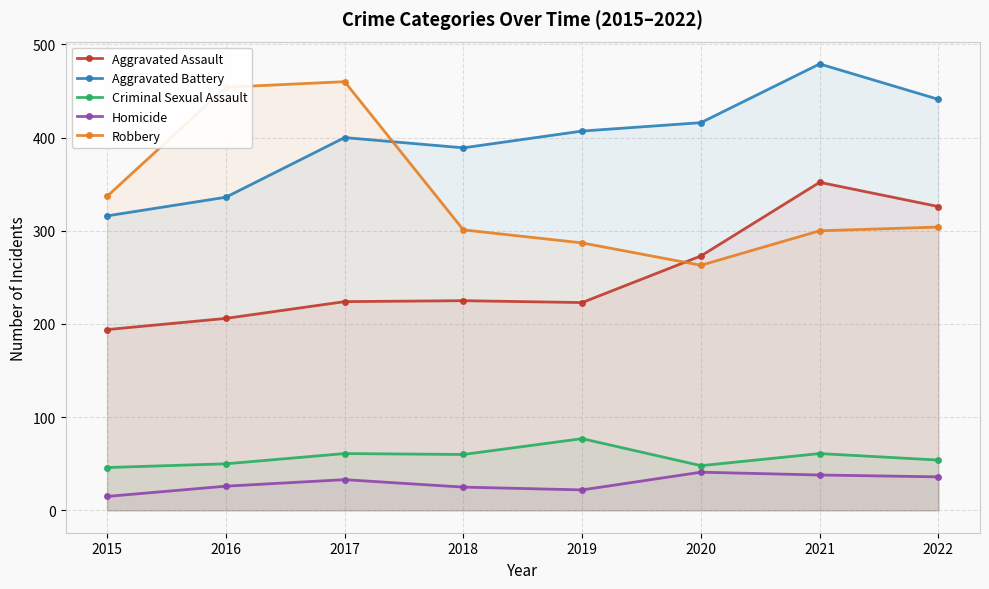

True or false: Aggravated Assault and Aggravated Battery intersect in this chart.

False